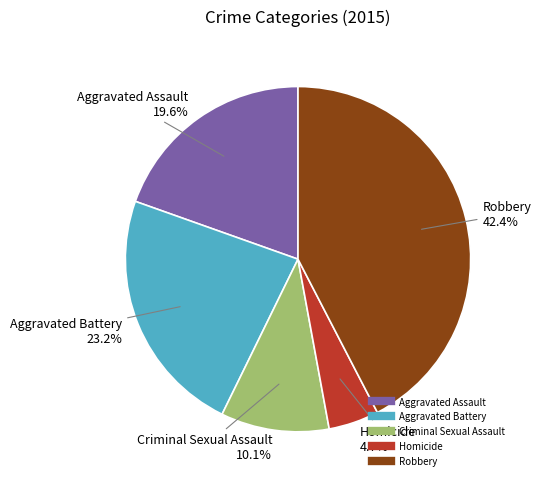

Is it true that Criminal Sexual Assault is 18% of the pie?

False